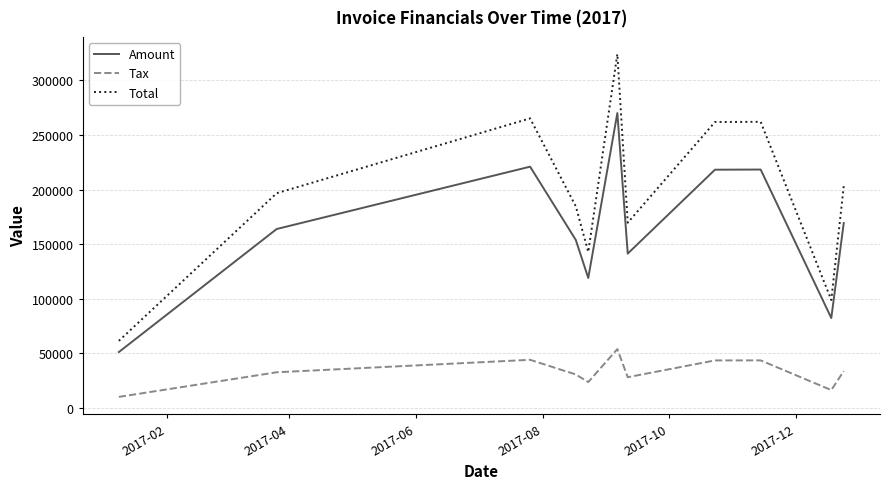

True or false: Tax and Amount cross at least once.

False